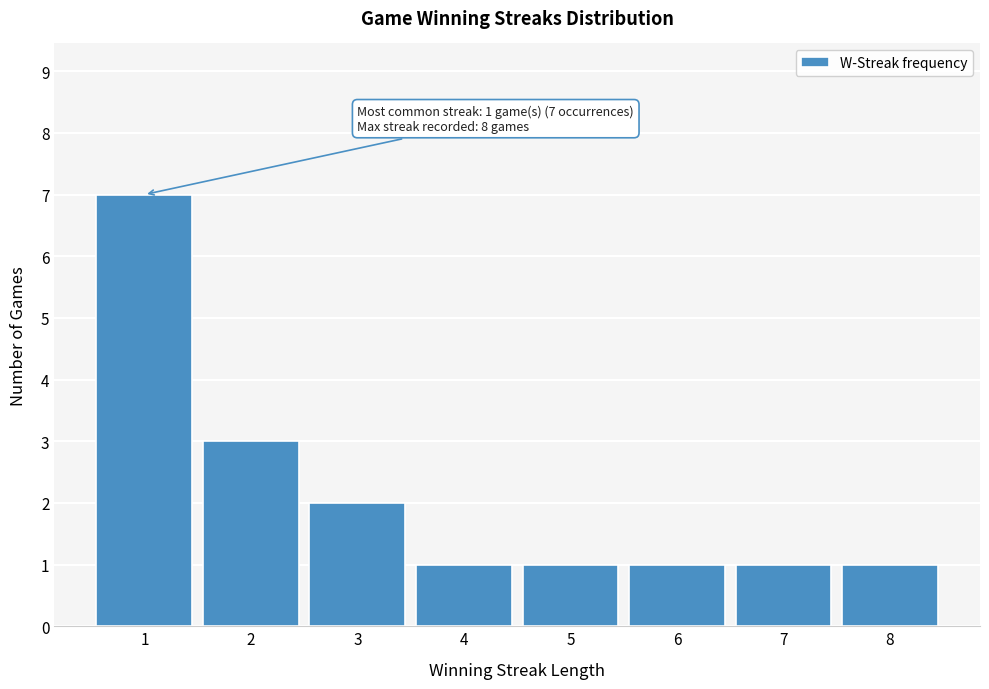

Which range on the x-axis has the tallest bar?

0.5 to 1.5